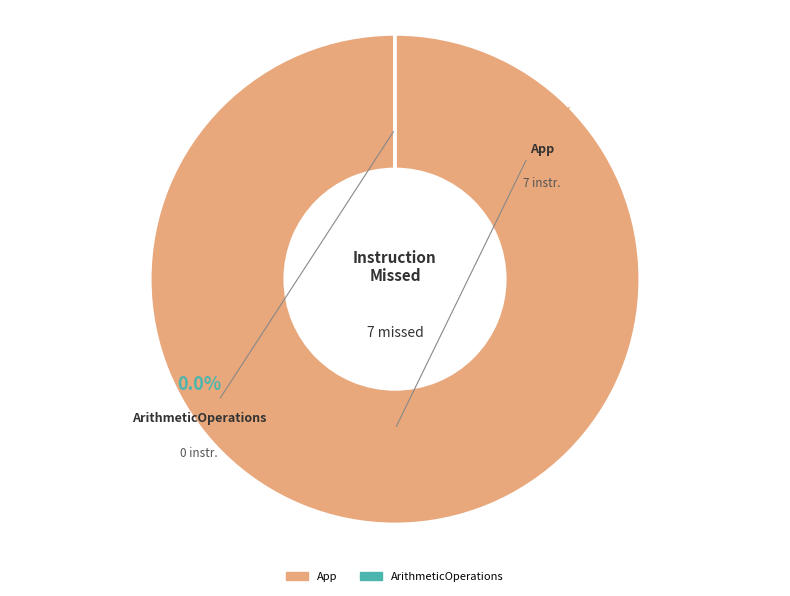

To the nearest percent, what is the difference between the largest and smallest slice percentages?

100%